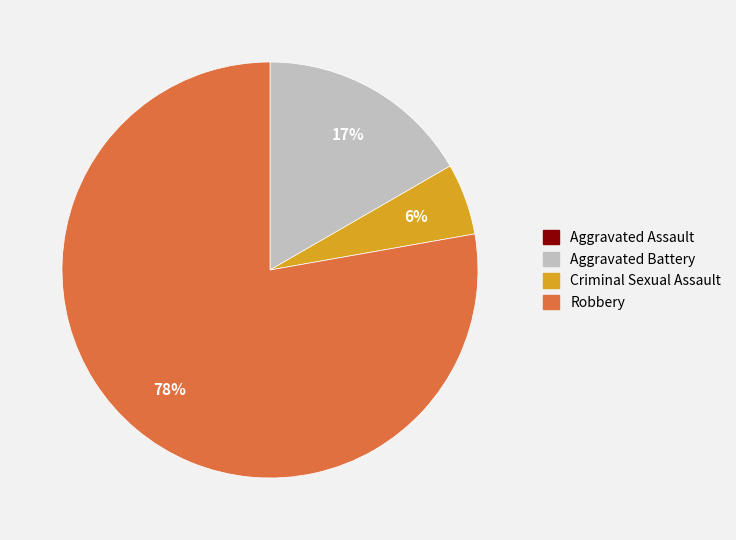

To the nearest percent, what is the combined percentage of Criminal Sexual Assault and Robbery?

83%